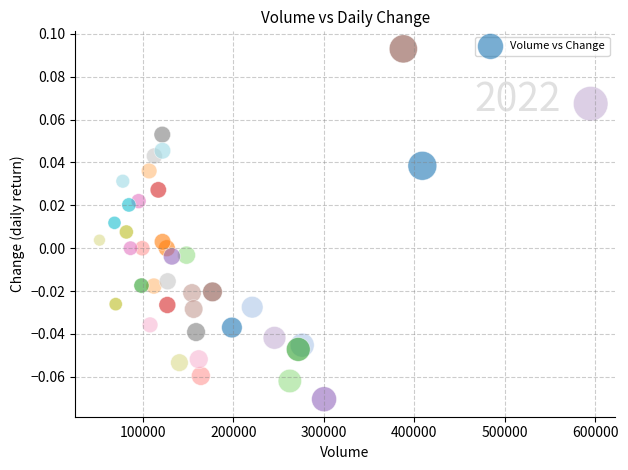

What is the range of X values (max minus min)?

543090.0